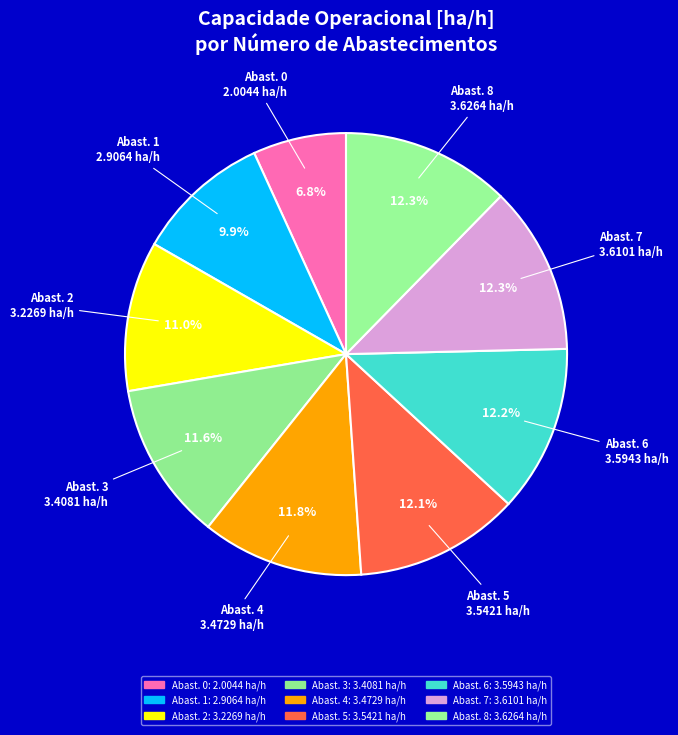

To the nearest percent, what is the average slice percentage?

11%